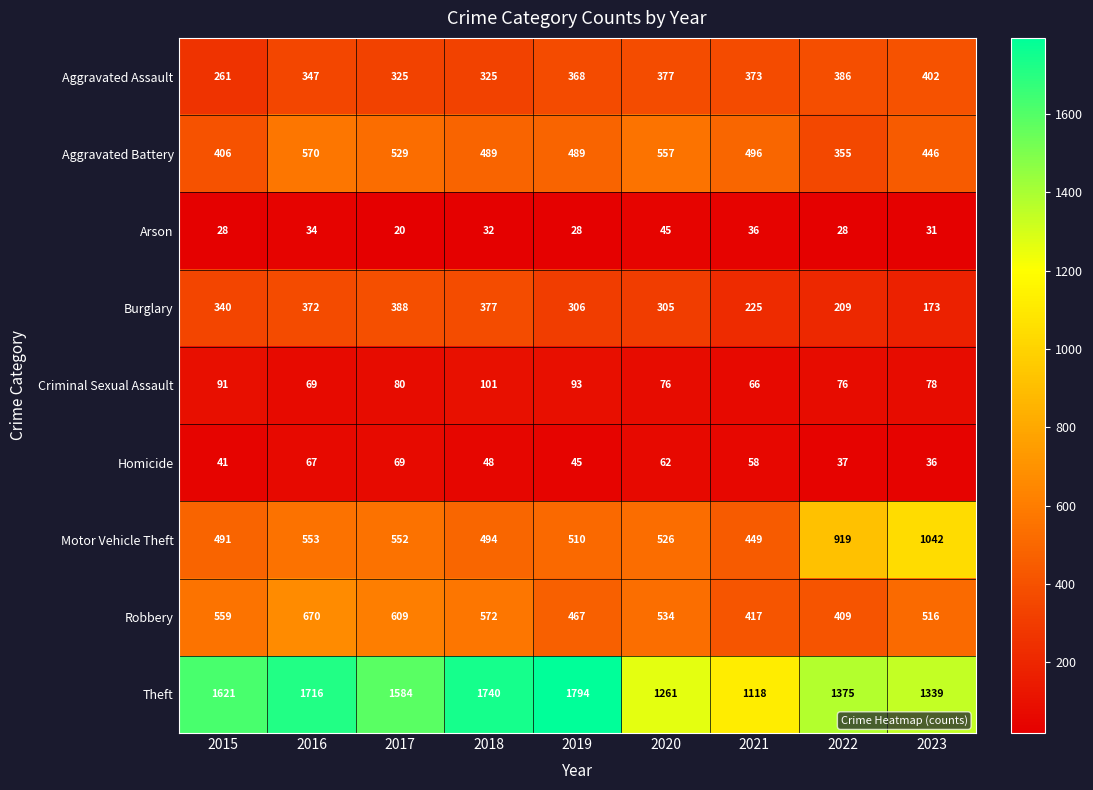

Which series changed the most between 2016 and 2018?

Robbery